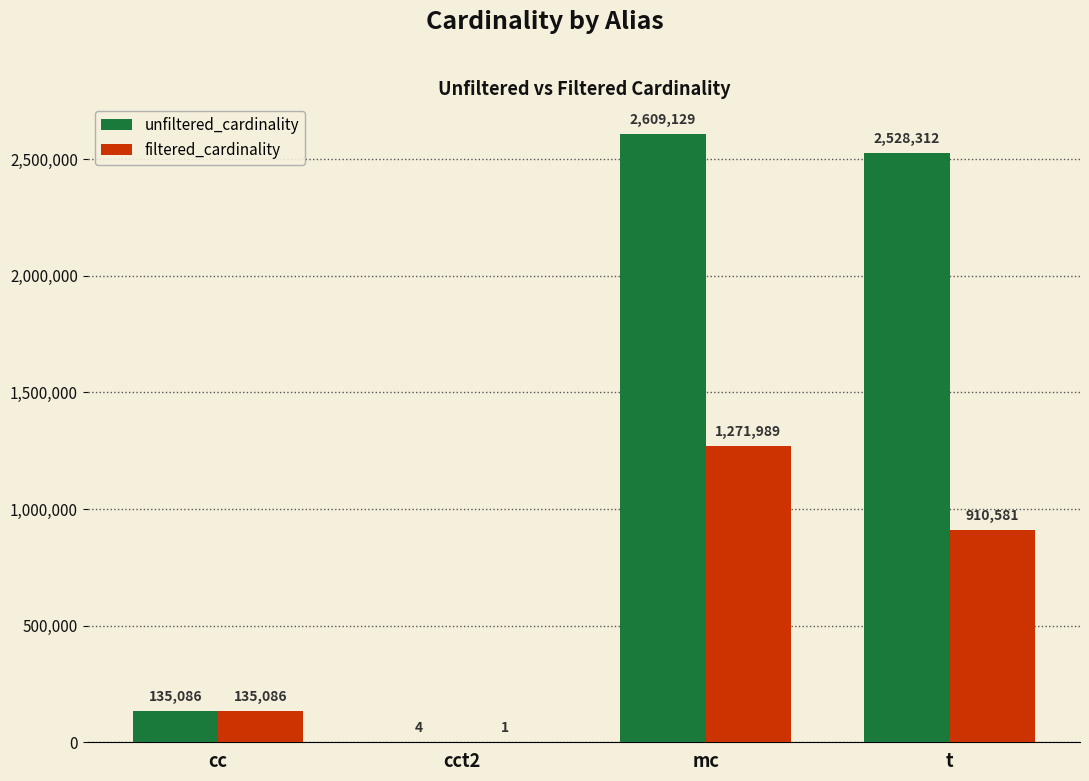

Is the value of unfiltered_cardinality at mc greater than the value of filtered_cardinality at cct2?

Yes